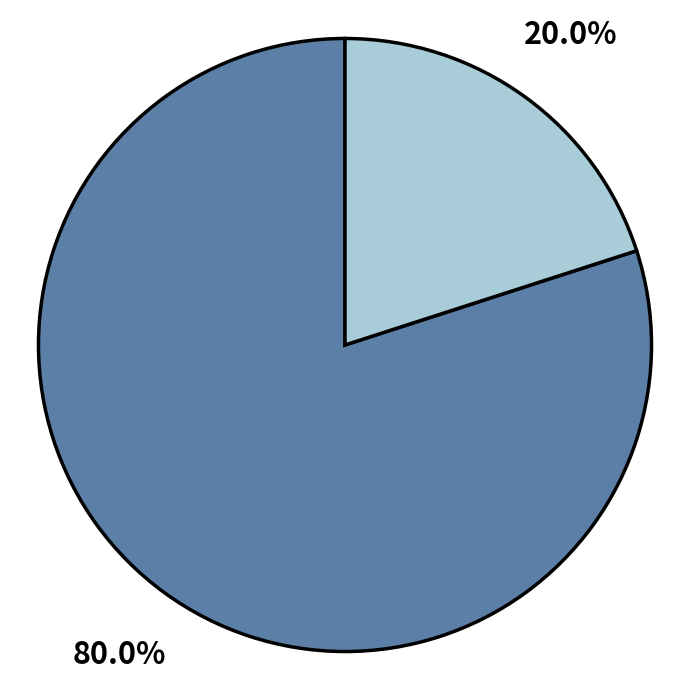

Is there a majority slice in this chart?

Yes